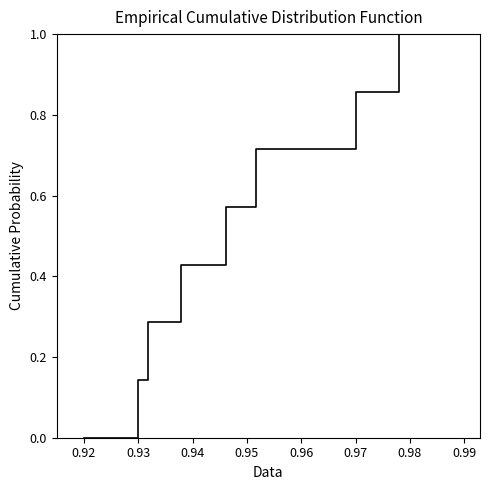

What is the greatest value displayed?

1.0